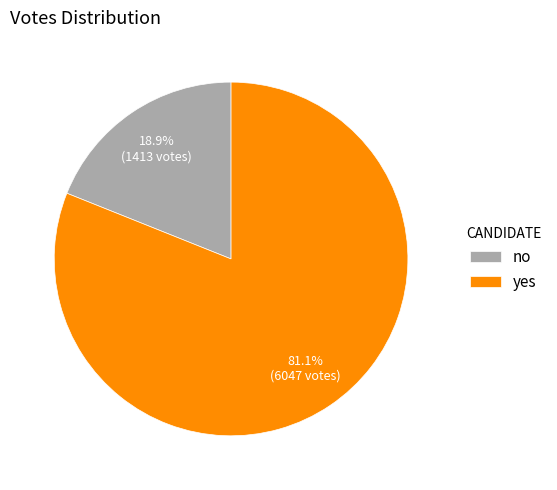

True or false: yes accounts for 93% of the total.

False